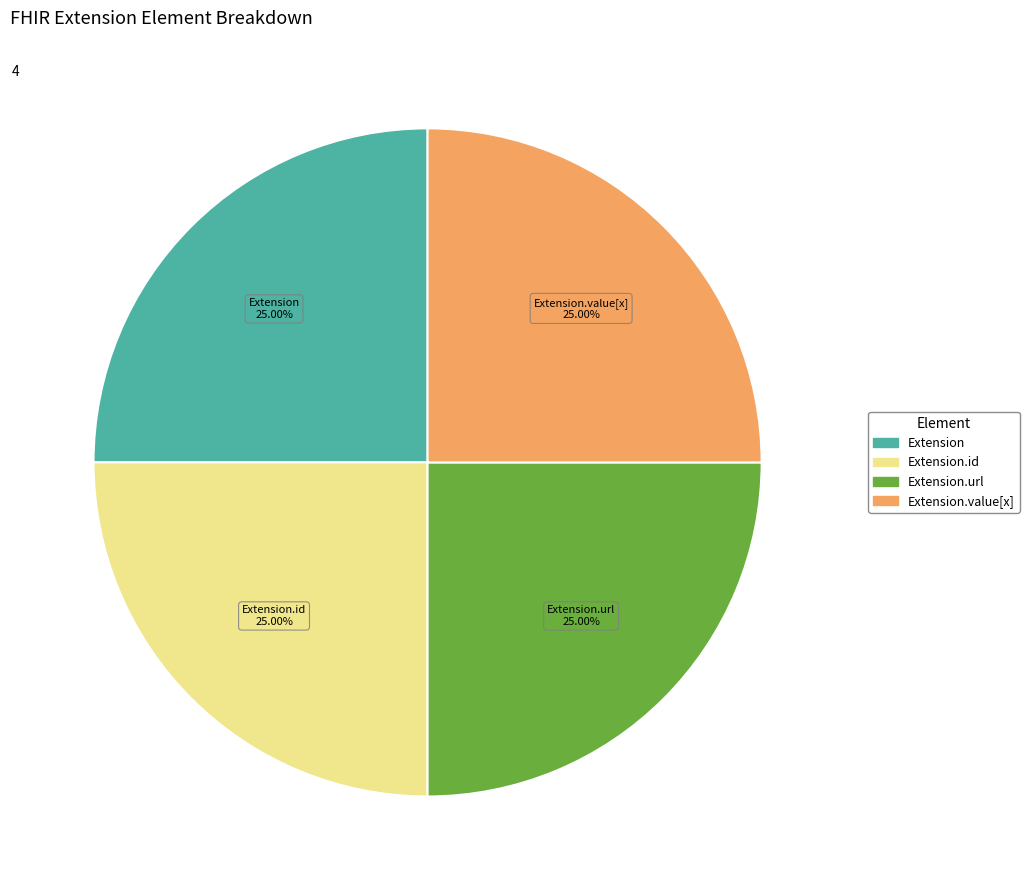

Count the number of slices in the pie.

4